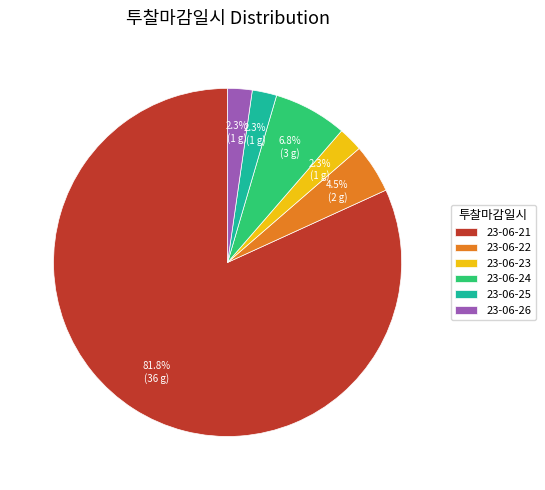

Is 23-06-21 the majority of the pie?

Yes